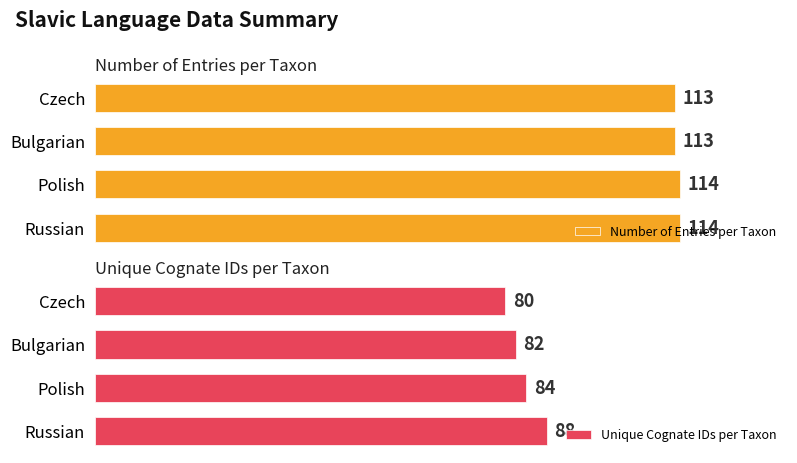

List the series in order of their overall mean, highest first.

Number of Entries per Taxon, Unique Cognate IDs per Taxon